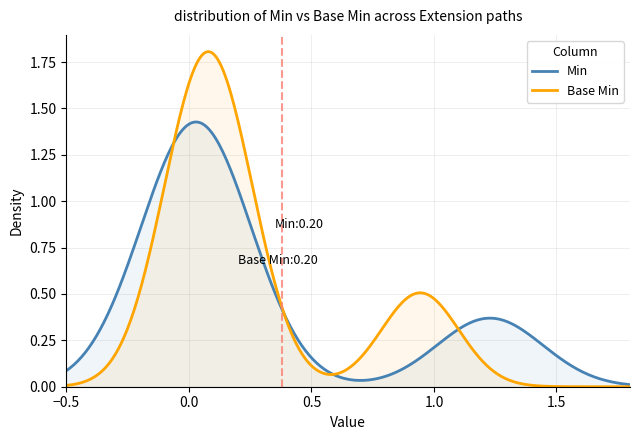

True or false: Min and Base Min intersect in this chart.

True